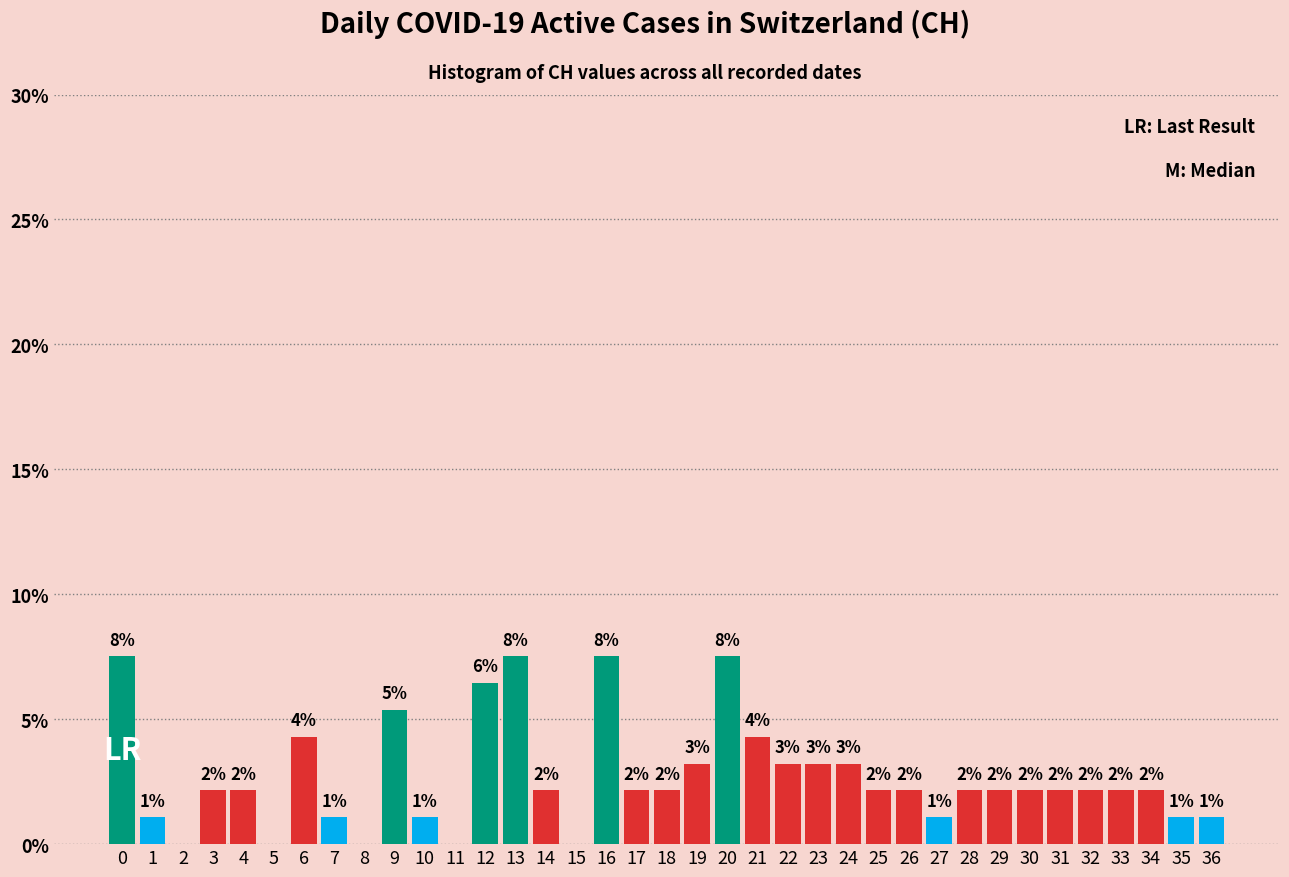

Are the bars horizontal?

No